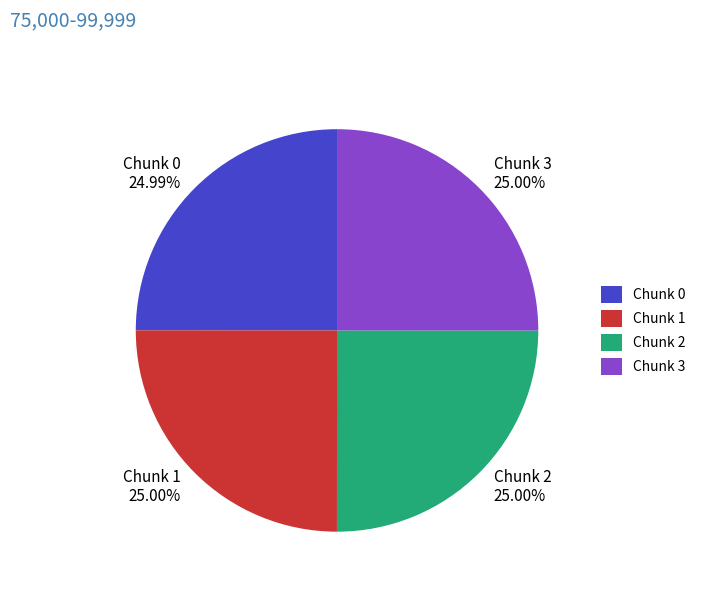

Is there any slice that represents more than half of the pie?

No